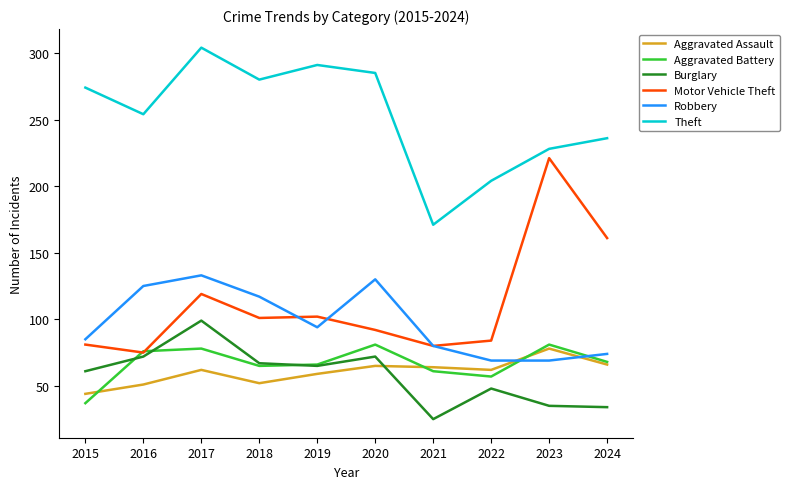

Which series has the largest range (max minus min)?

Motor Vehicle Theft